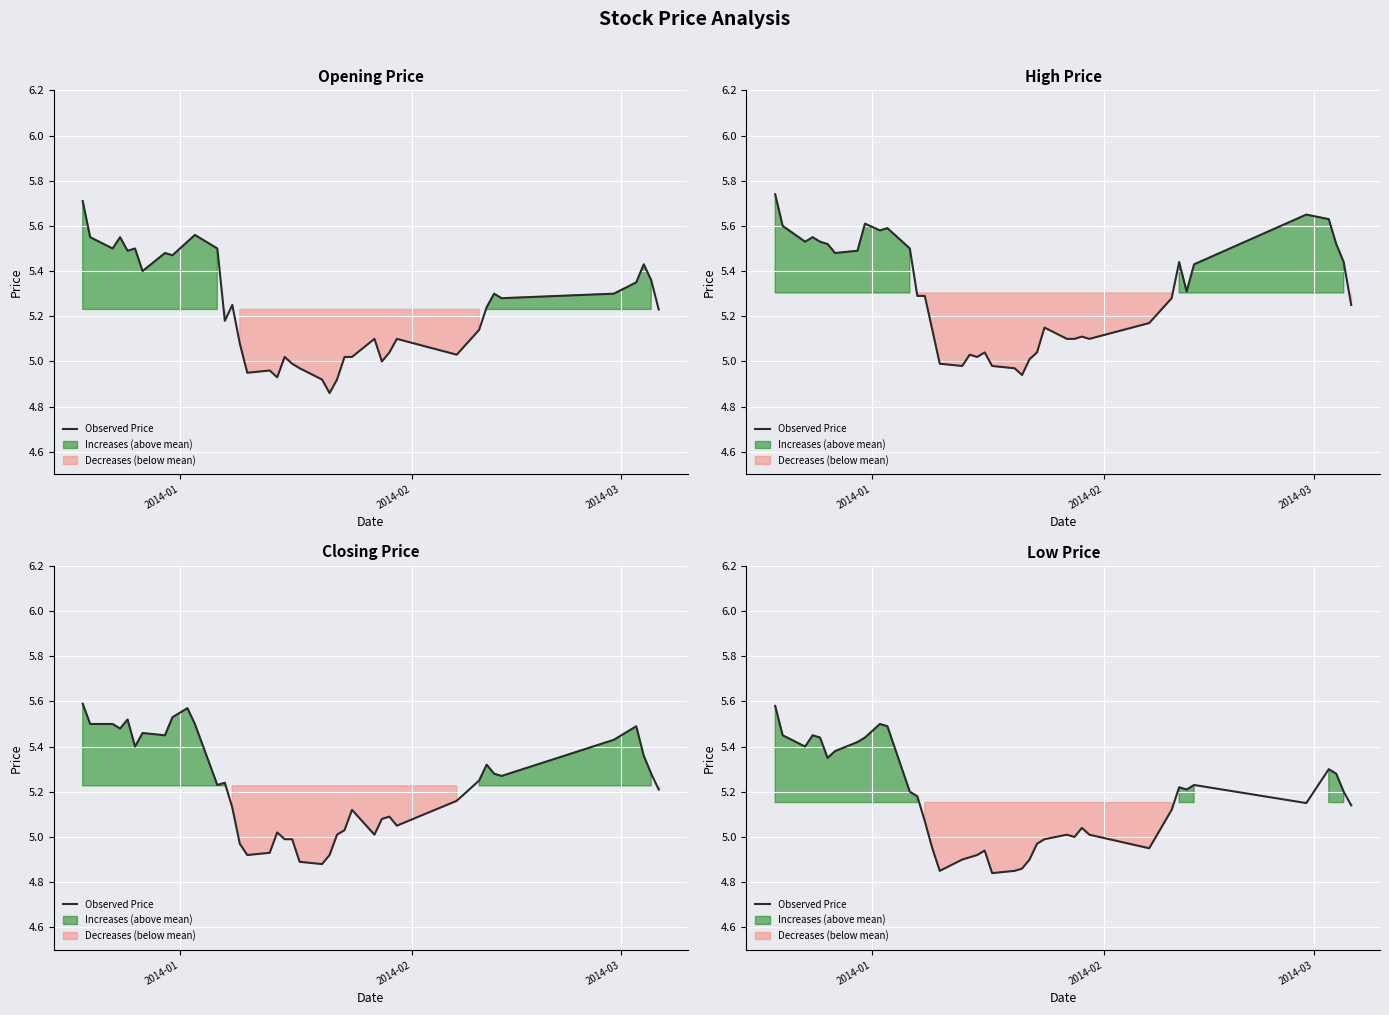

How many categories are shown in the chart?

40